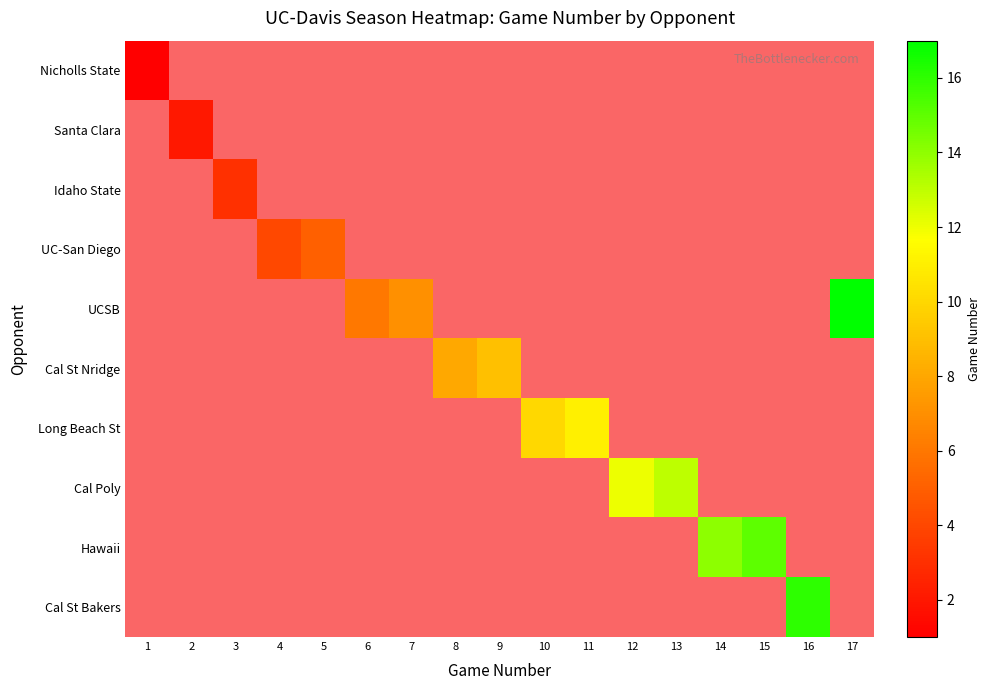

Rank the series at 12 from highest to lowest value.

Nicholls State, Santa Clara, Idaho State, UC-San Diego, UCSB, Cal St Nridge, Long Beach St, Cal Poly, Hawaii, Cal St Bakers